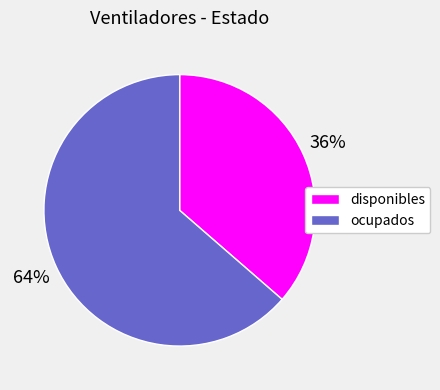

To the nearest percent, what percentage of the pie is disponibles?

36%